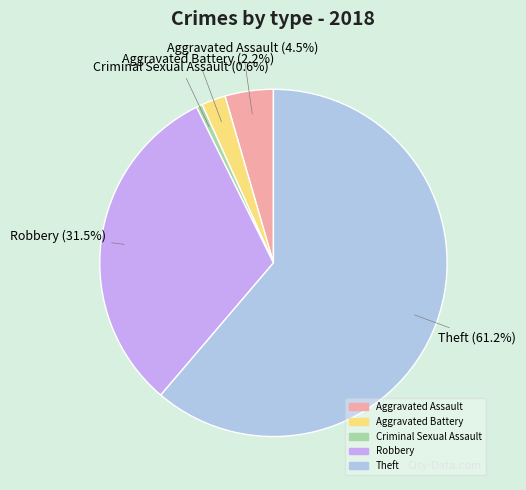

Which has a higher value, Aggravated Assault or Robbery?

Robbery